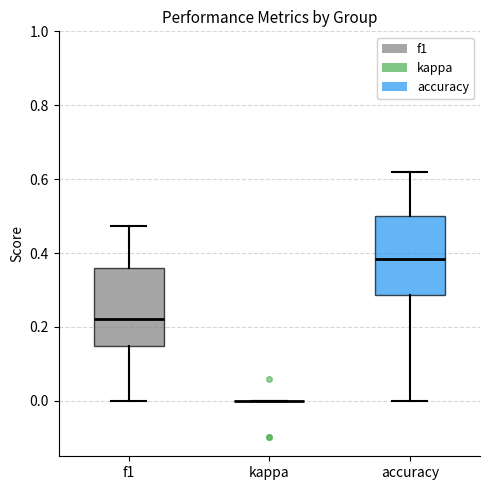

Reading left to right, transcribe this box plot: for each box, give where its median line is, the range the box spans, and where its two whiskers end, as read against the y-axis. The values are not printed on the chart, so give them approximately, as read against the axis.

f1: median 0.22, box 0.14 to 0.36, whiskers 0.00 to 0.48
kappa: box collapsed to a line at 0.00, whiskers 0.00 to 0.00
accuracy: median 0.38, box 0.28 to 0.50, whiskers 0.00 to 0.62